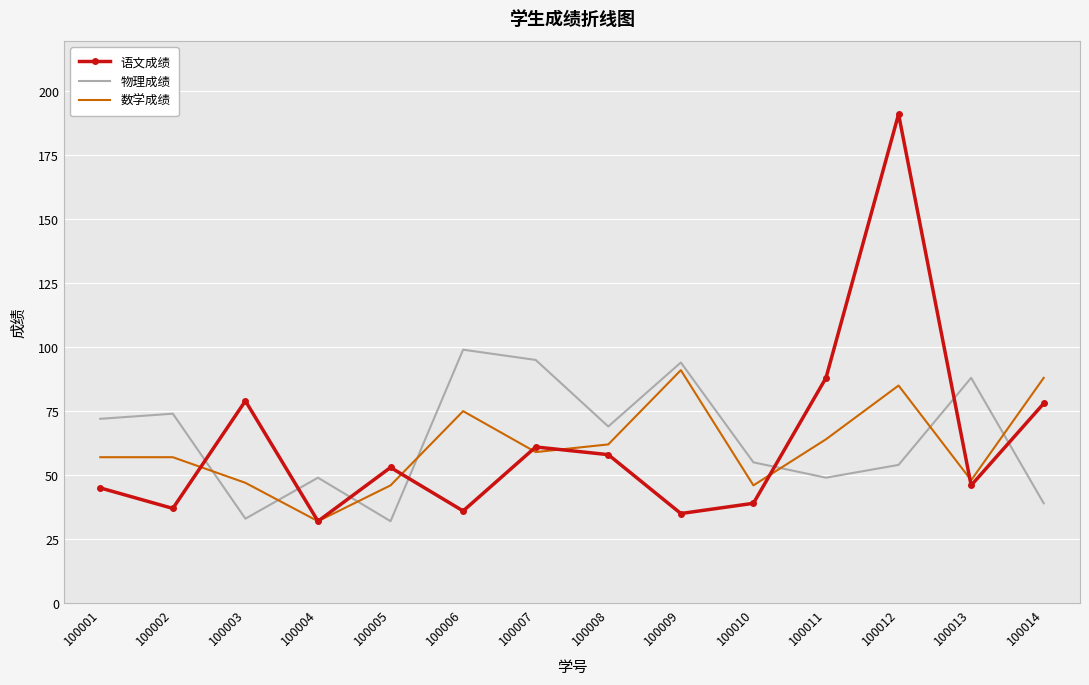

True or false: 语文成绩 and 物理成绩 cross at least once.

True